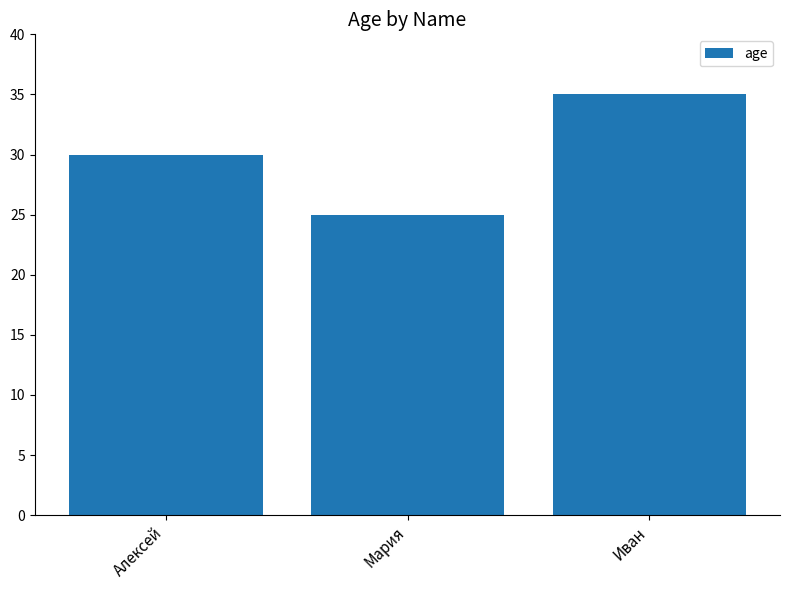

What is the difference between the second highest and minimum values?

5